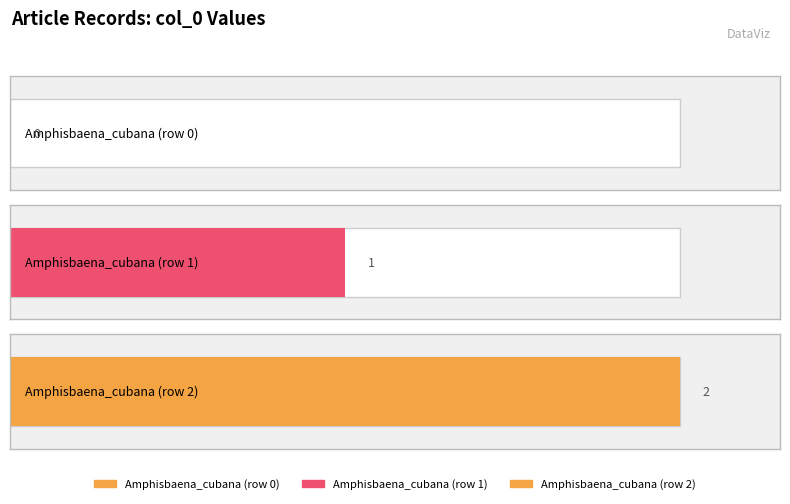

List the labels in order of value, largest first.

Amphisbaena_cubana (row 2), Amphisbaena_cubana (row 1), Amphisbaena_cubana (row 0)